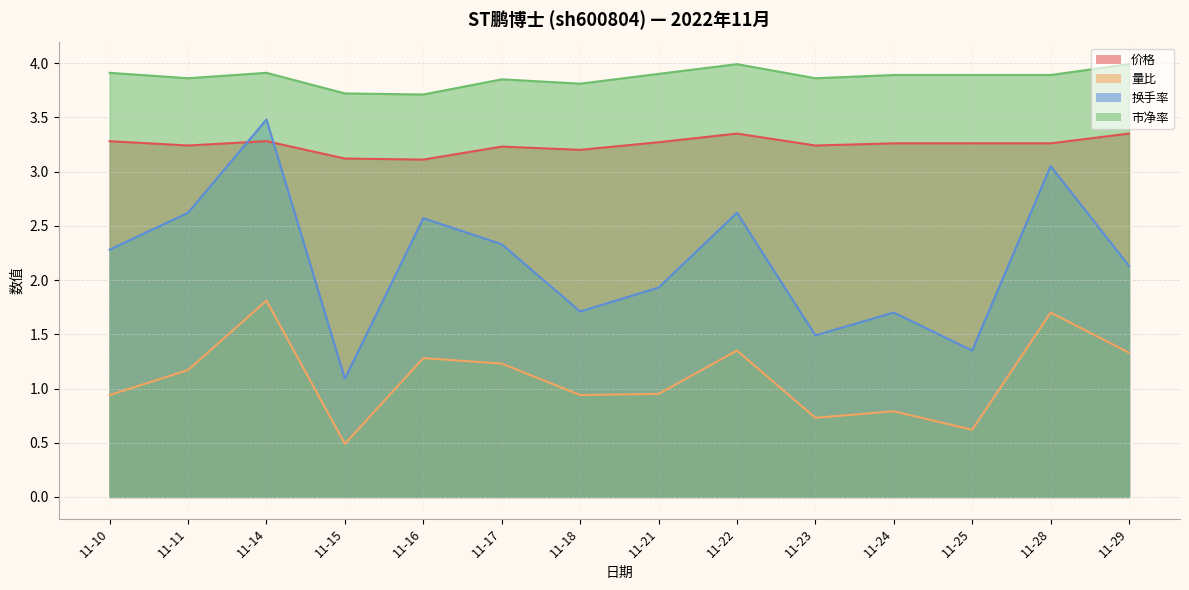

Rank the series at 11-24 from lowest to highest value.

量比, 换手率, 价格, 市净率